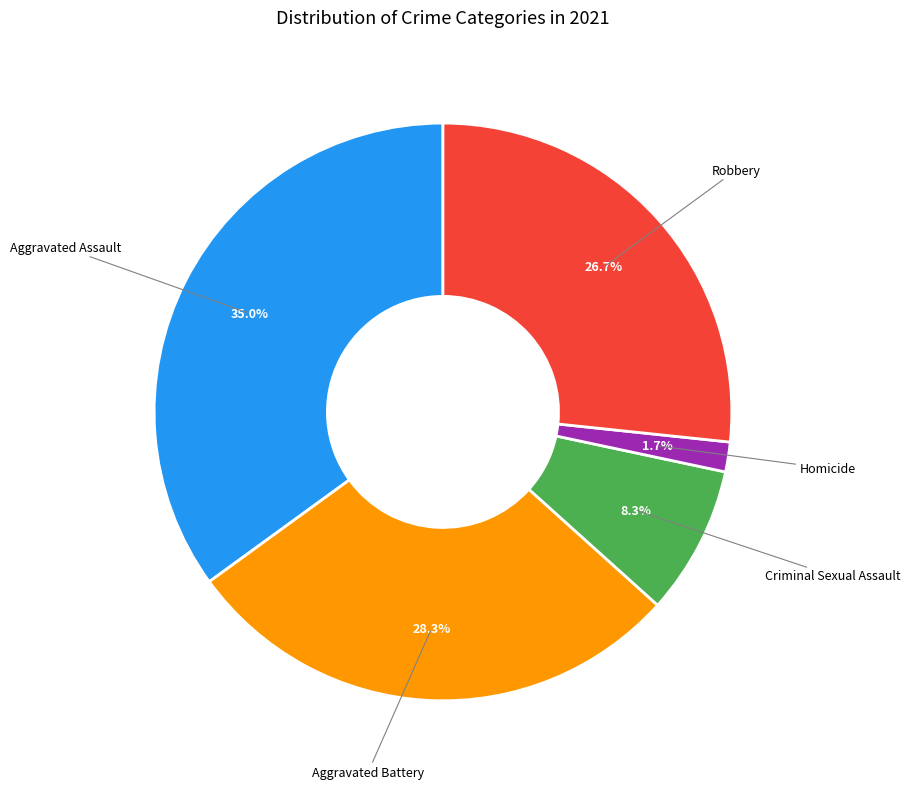

Does any single category account for the majority?

No